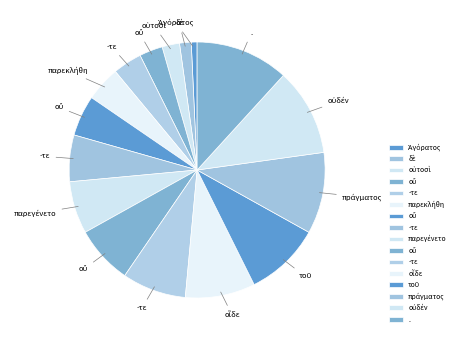

How many slices are in this pie chart?

16